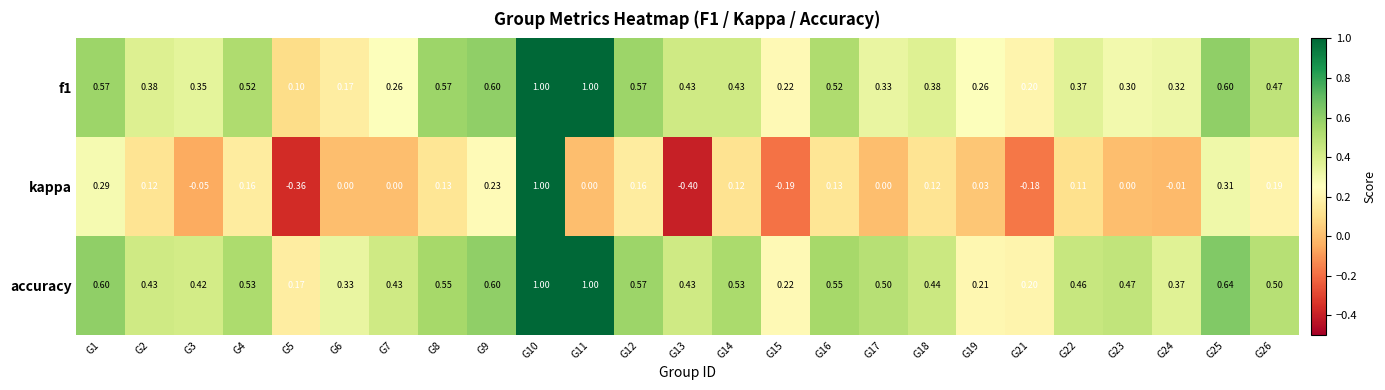

Which series has the largest total across all categories?

accuracy